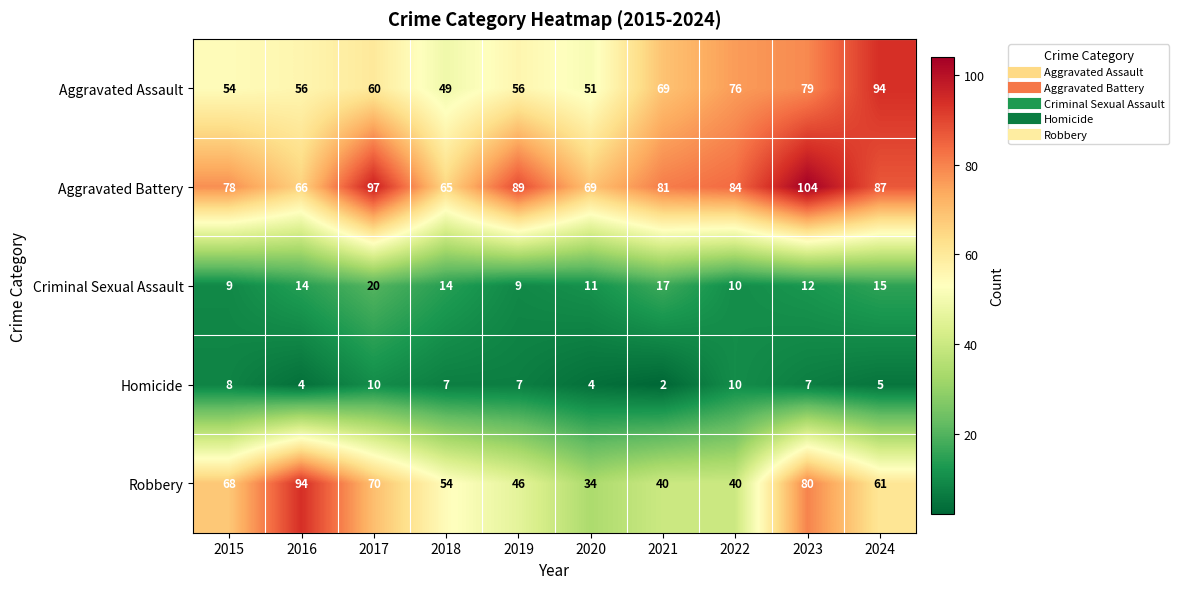

How many categories are shown in the chart?

10